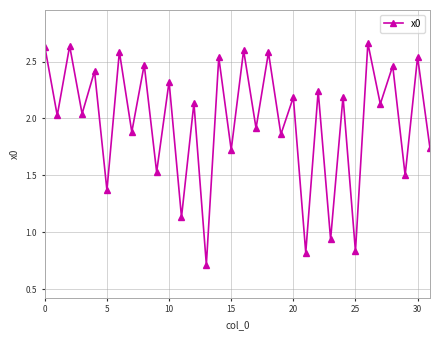

How many points are lower than both their immediate neighbors (excluding endpoints)?

15